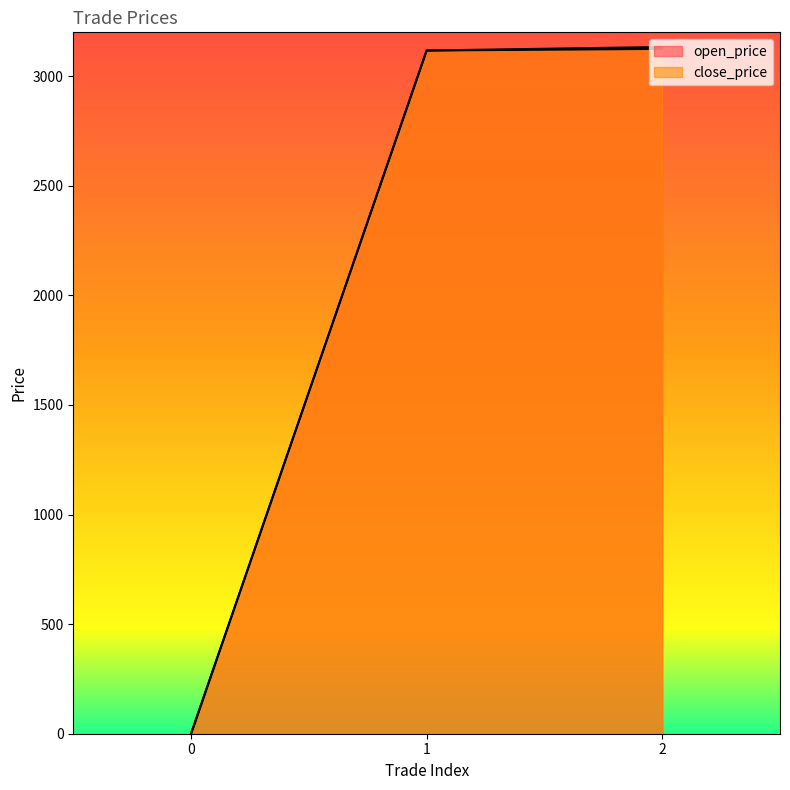

The value of open_price at 2 is 3124.6. True or false?

True